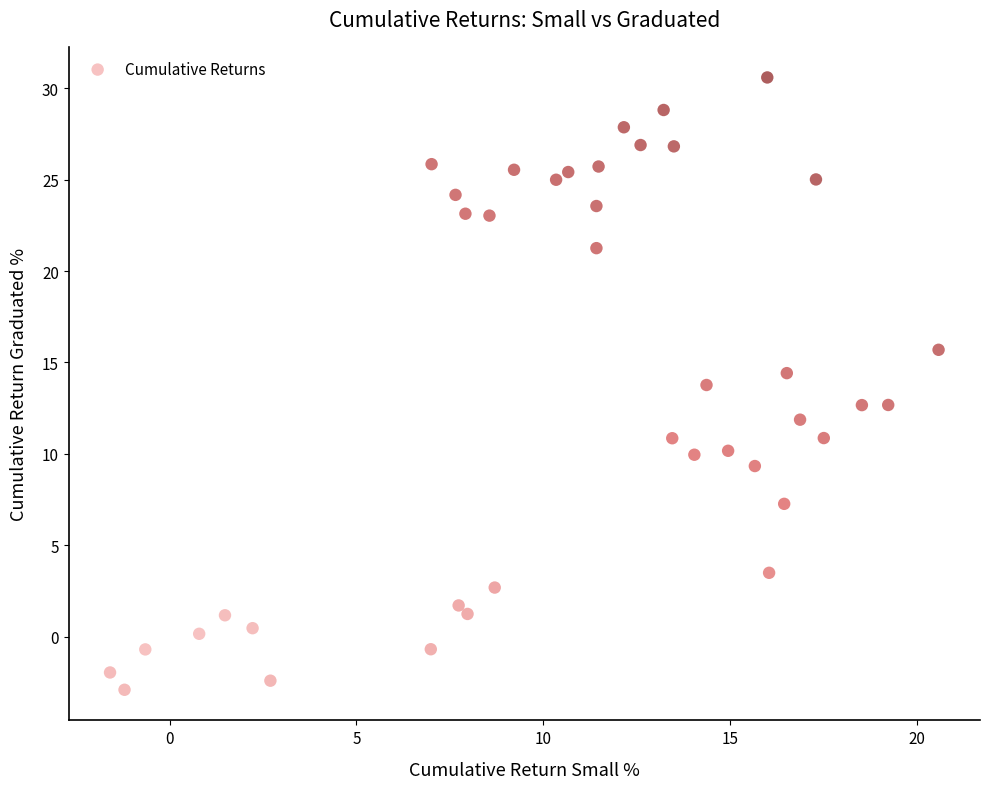

What is the range of Y values (max minus min)?

33.5